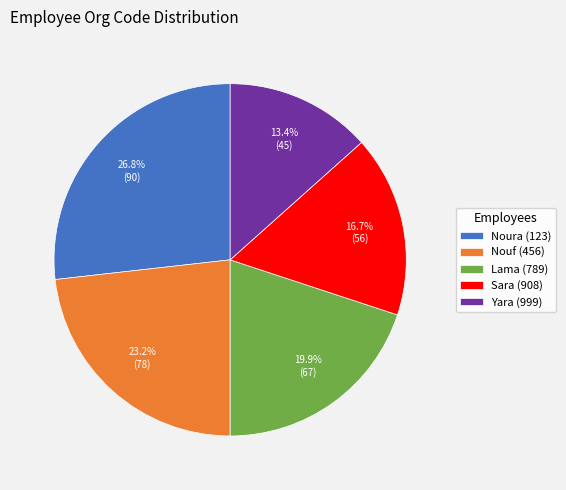

To the nearest percent, what is the difference between the largest and smallest slice percentages?

13%